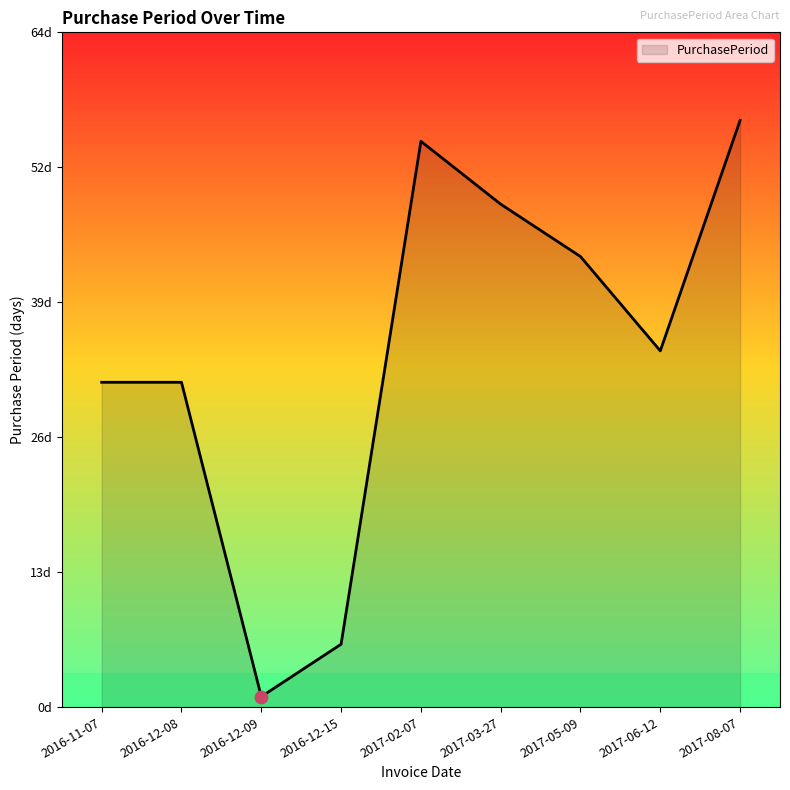

Which has a higher value, 2016-11-07 or 2017-05-09?

2017-05-09